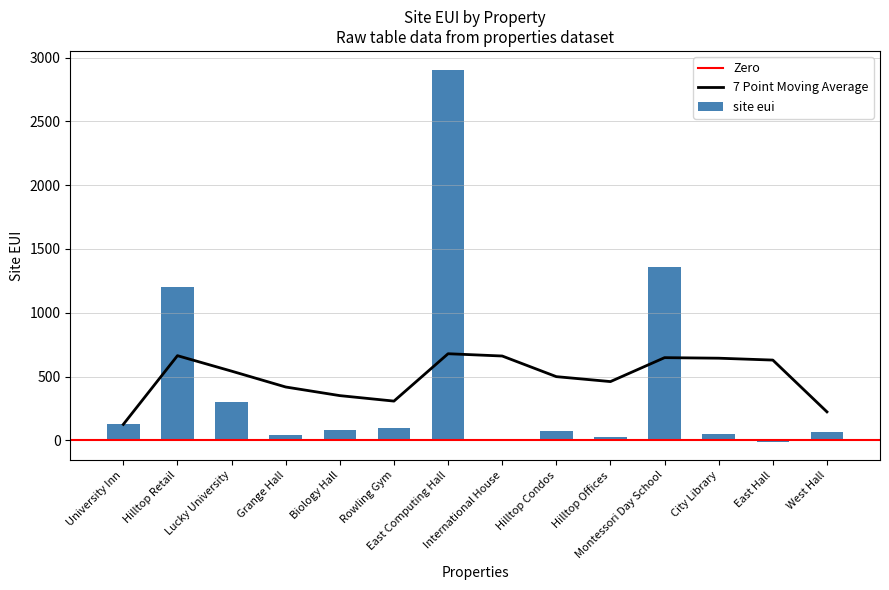

Reading left to right, list all the values displayed in this chart.

University Inn=125	Hilltop Retail=1202	Lucky University=300	Grange Hall=45	Biology Hall=80	Rowling Gym=93	East Computing Hall=2906	International House=0	Hilltop Condos=70	Hilltop Offices=29	Montessori Day School=1358	City Library=50	East Hall=-10	West Hall=65